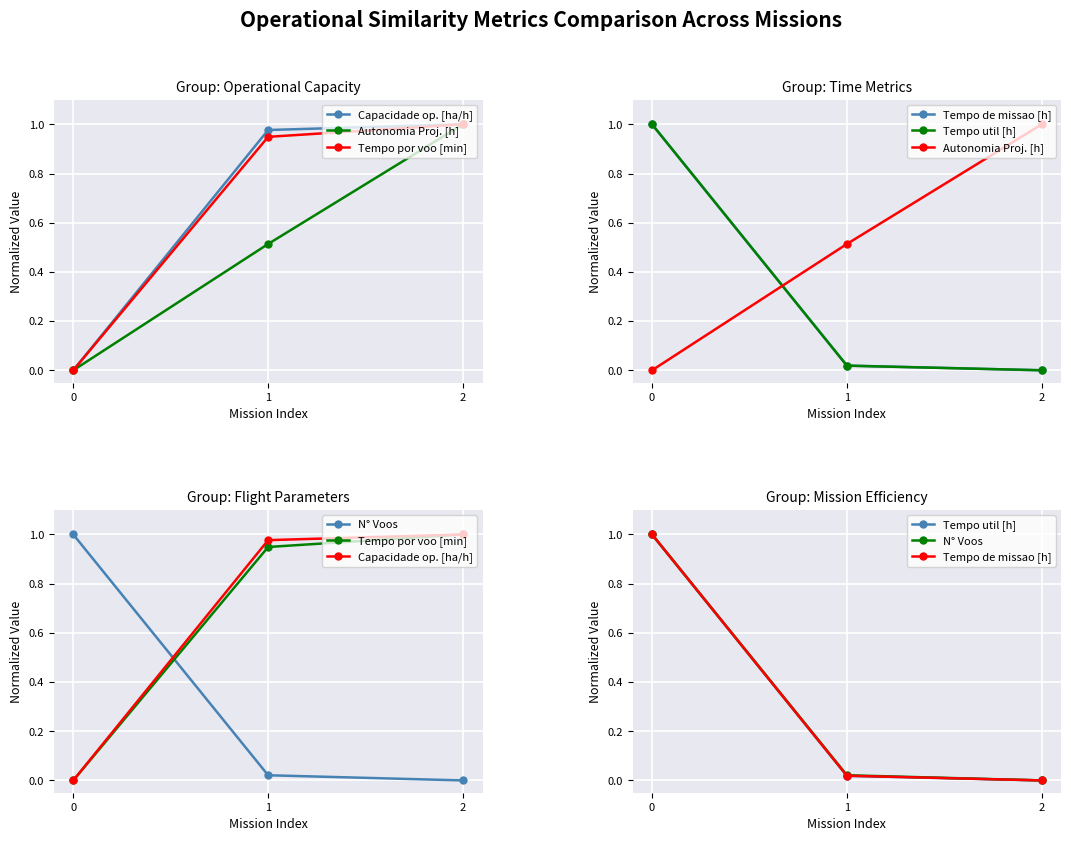

What is the difference between the maximum and minimum values in the Capacidade op. [ha/h] series?

1.0